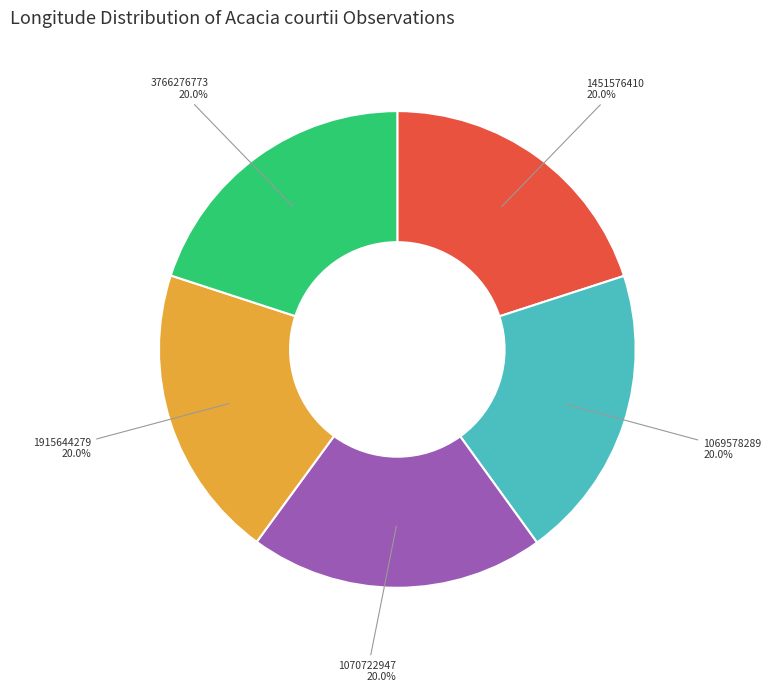

Count the number of slices in the pie.

5